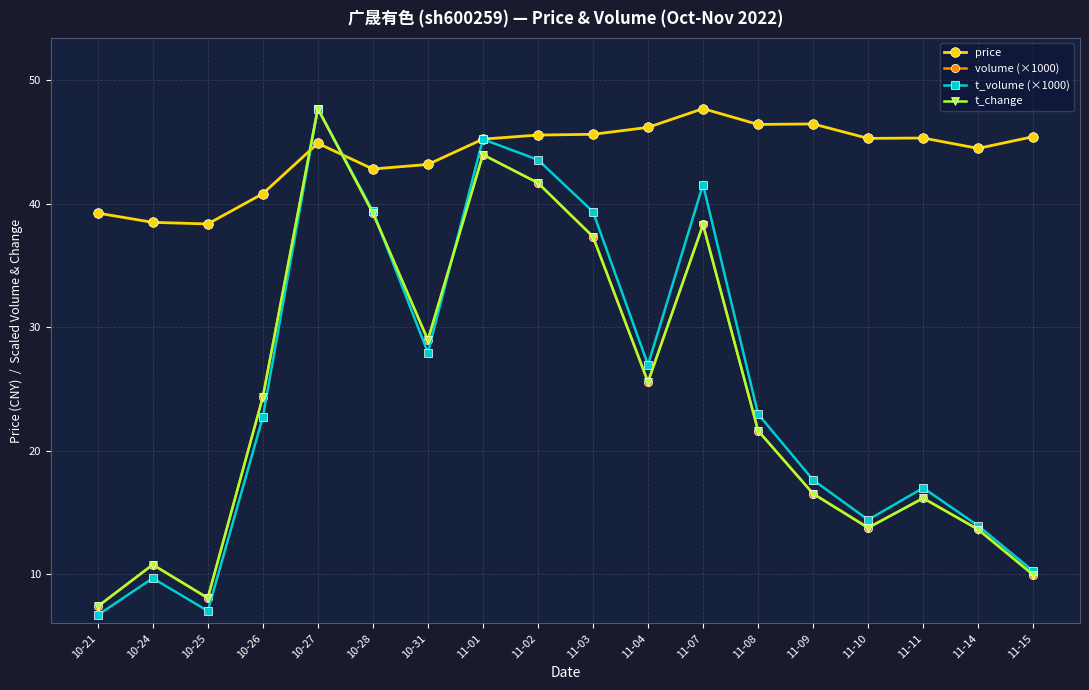

At which label does t_volume (×1000) reach its peak?

10-27